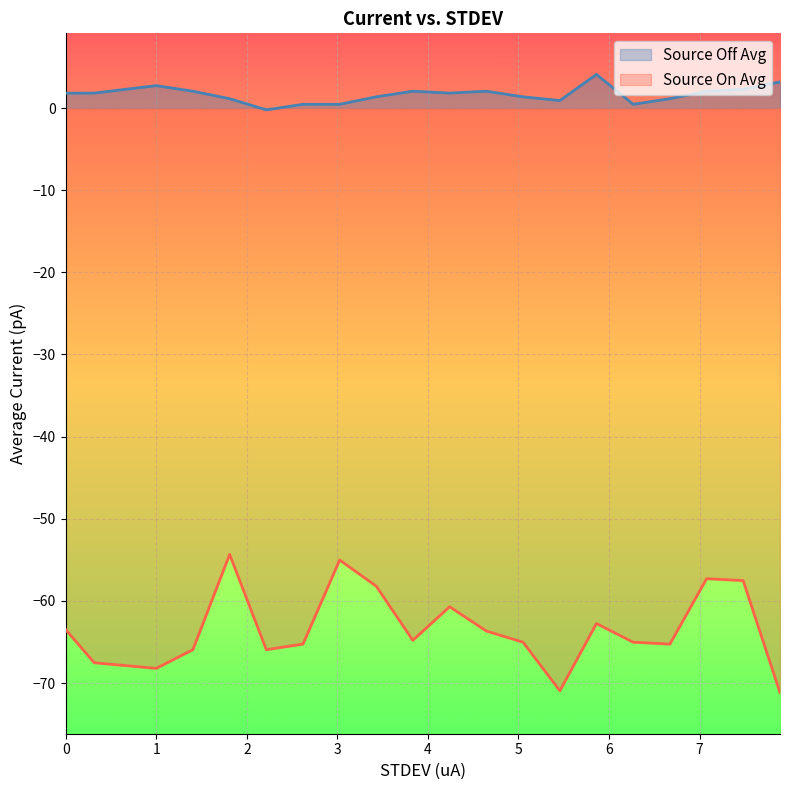

How many positive values does the Source Off Avg series have?

19